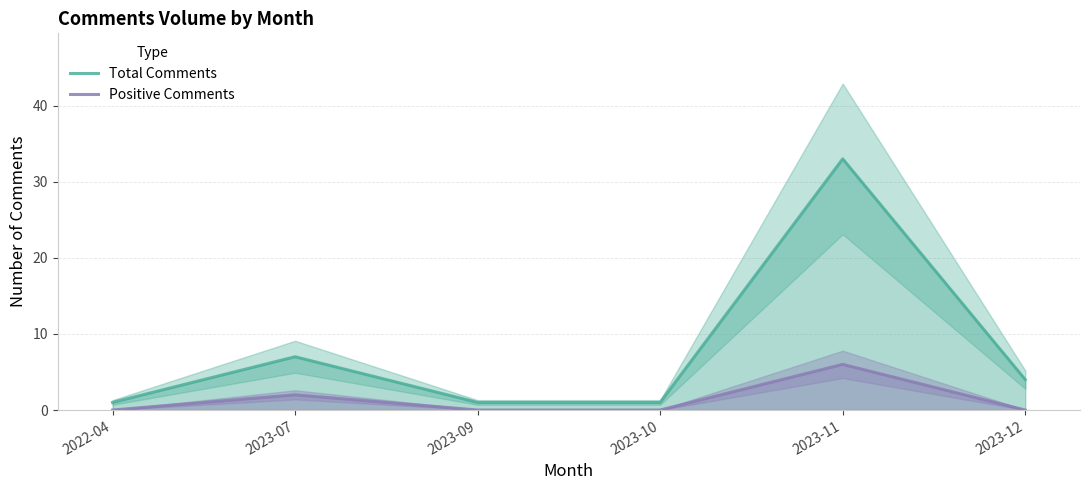

What is the spread (max minus min) of values at 2023-11?

27